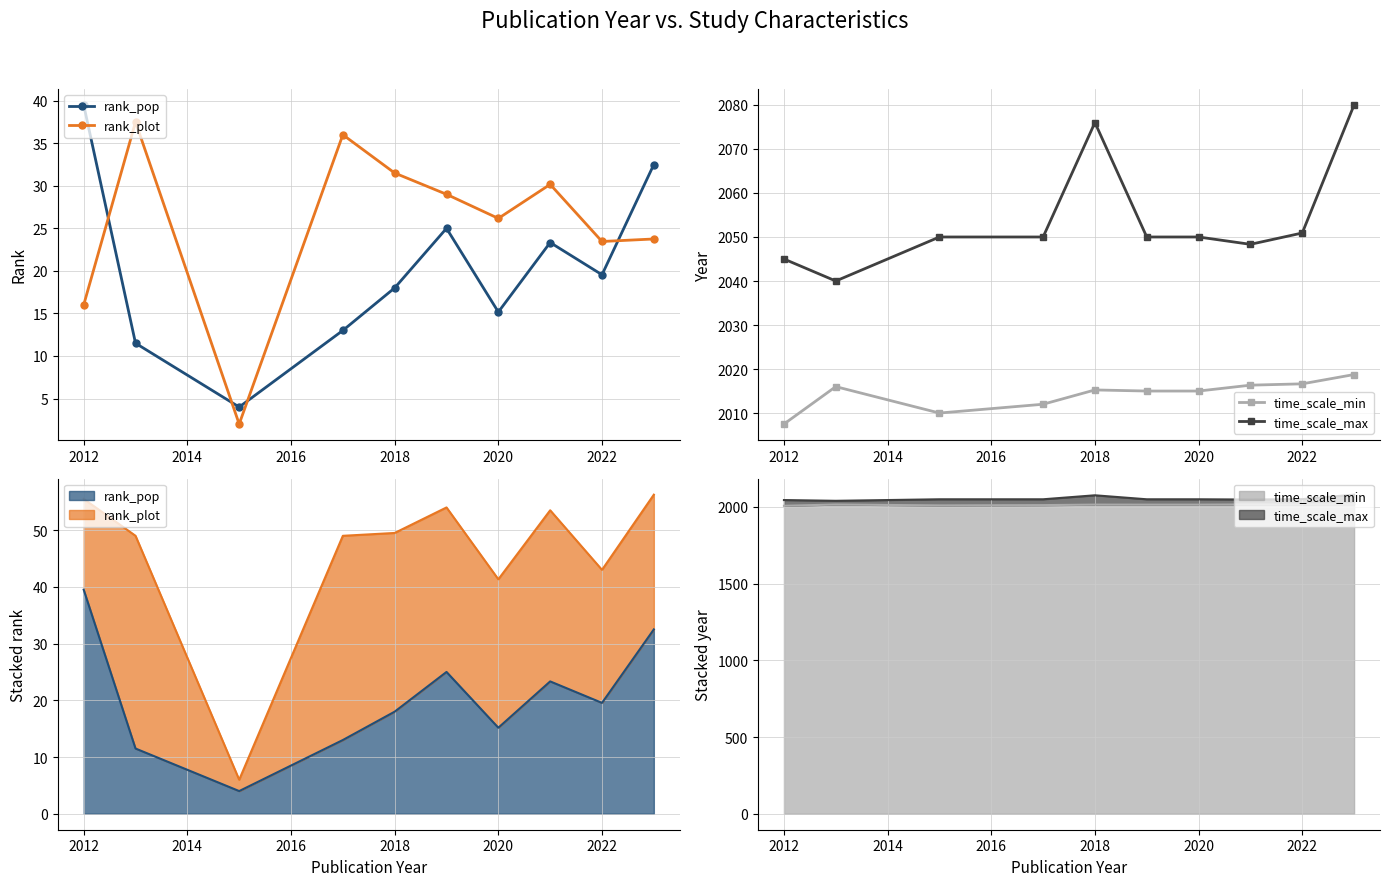

What is the greatest value displayed?

2080.0